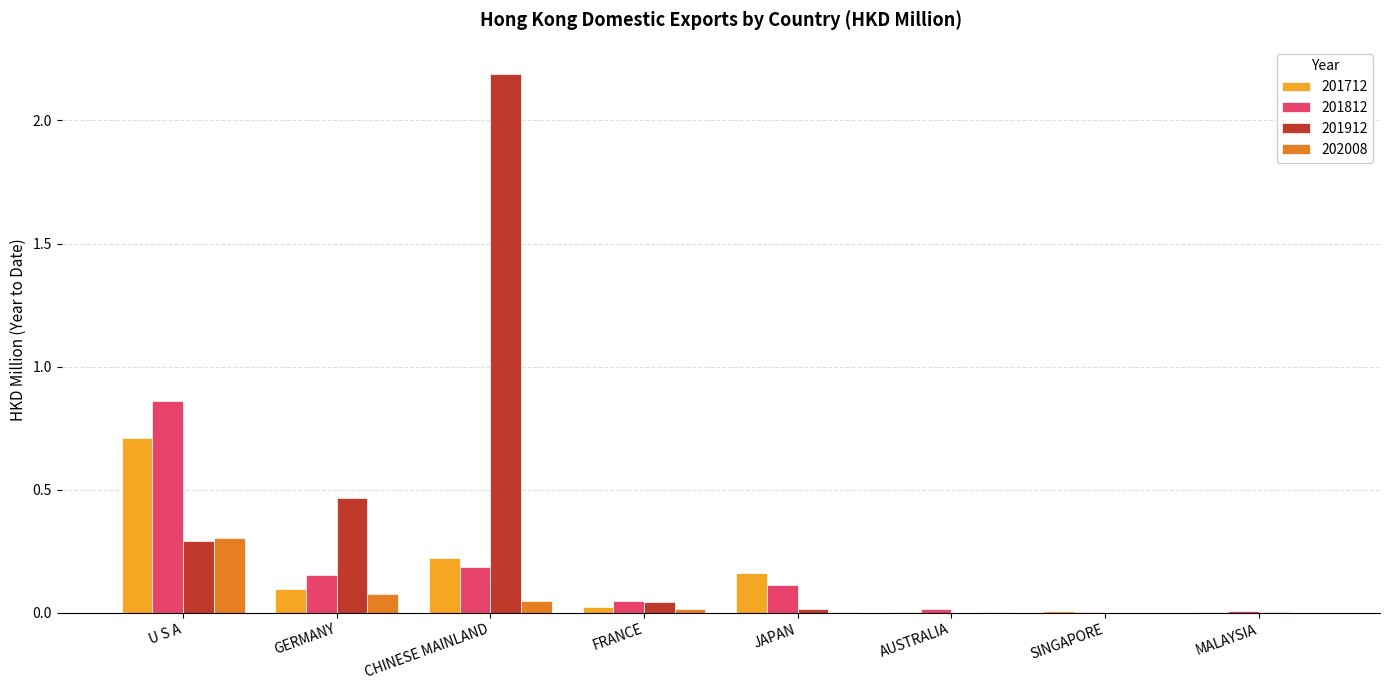

What is the sum of all 201912 values?

3.0